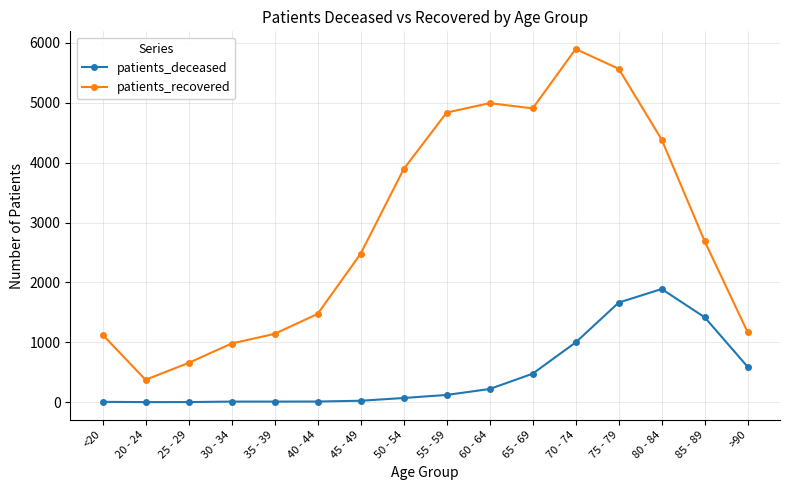

Between 40 - 44 and 70 - 74, which series saw the biggest shift?

patients_recovered